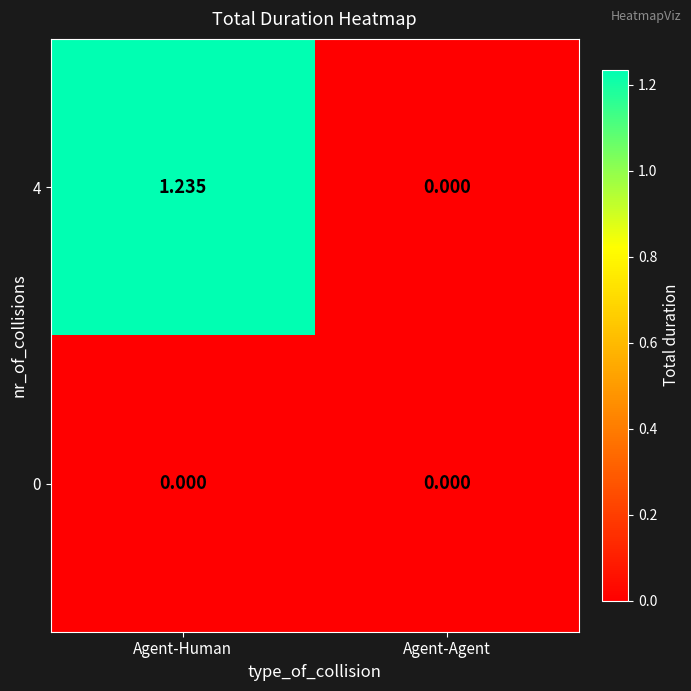

At which category is the sum across all series the highest?

Agent-Human